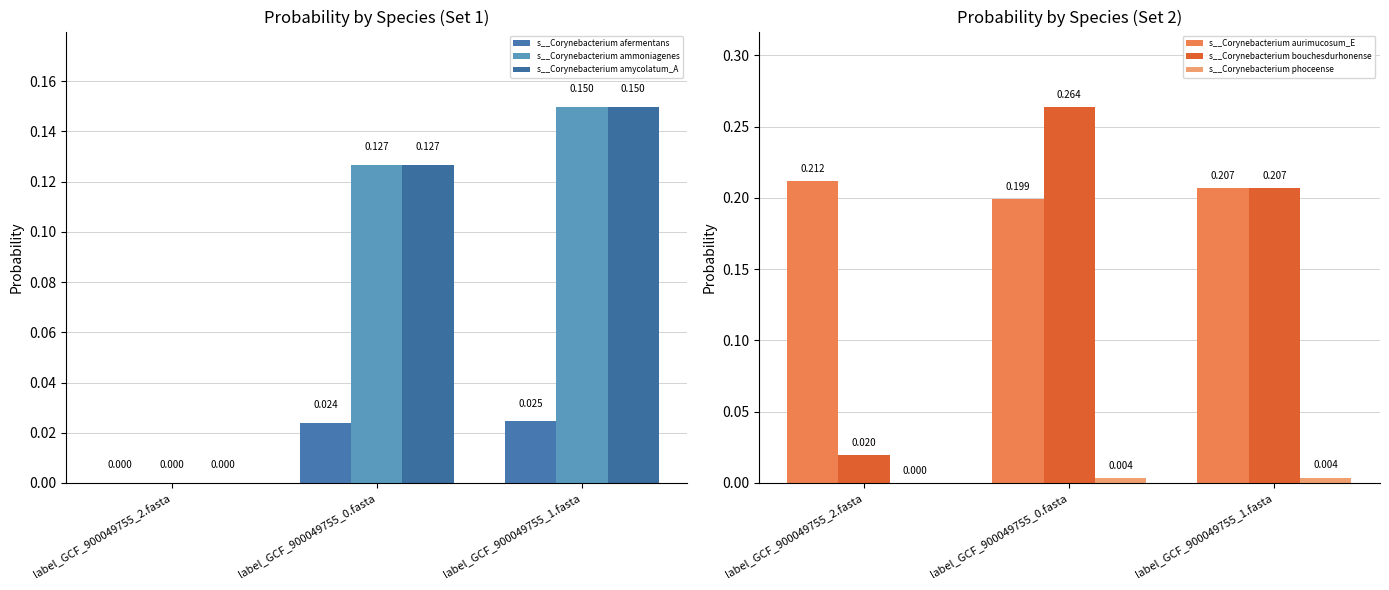

What is the greatest value displayed?

0.3